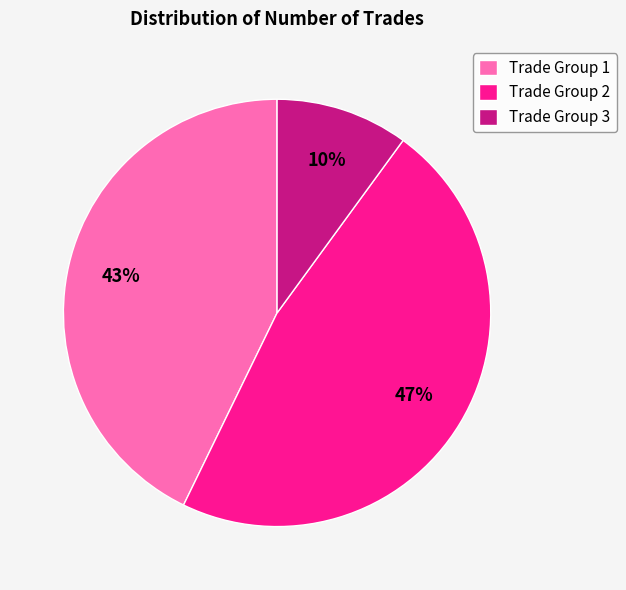

Is there a majority slice in this chart?

No